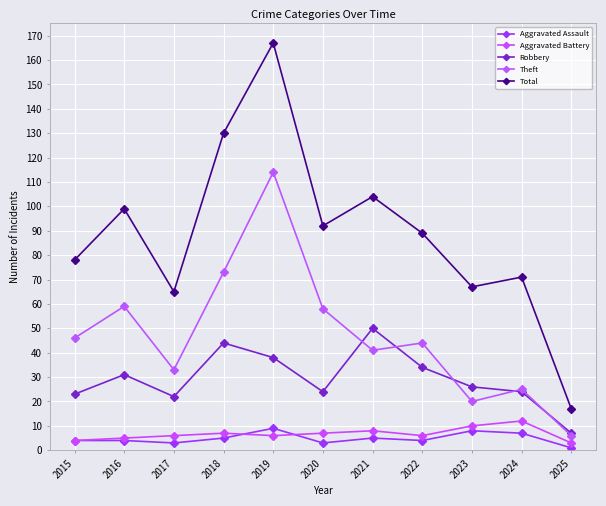

The value of Aggravated Battery at 2017 is 6. True or false?

True